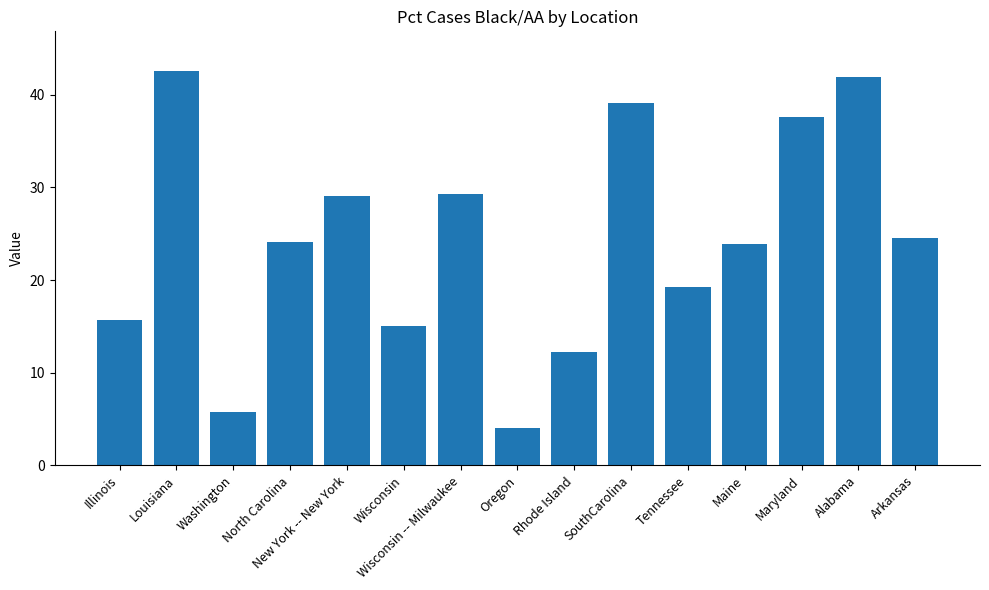

What is the sum of the values at Arkansas and Washington?

30.4